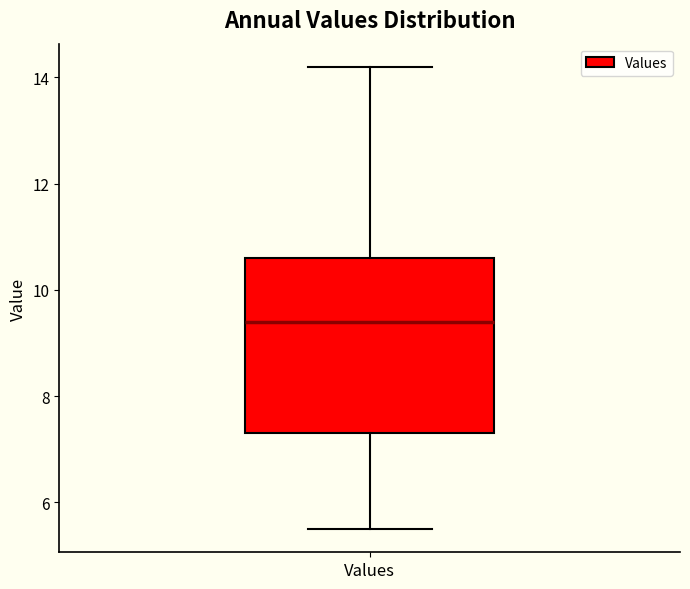

Read this box plot against the y-axis: the position of the median line, the range covered by the box, and the ends of both whiskers. The values are not printed on the chart, so give them approximately, as read against the axis.

median 9.4, box 7.2 to 10.6, whiskers 5.4 to 14.2